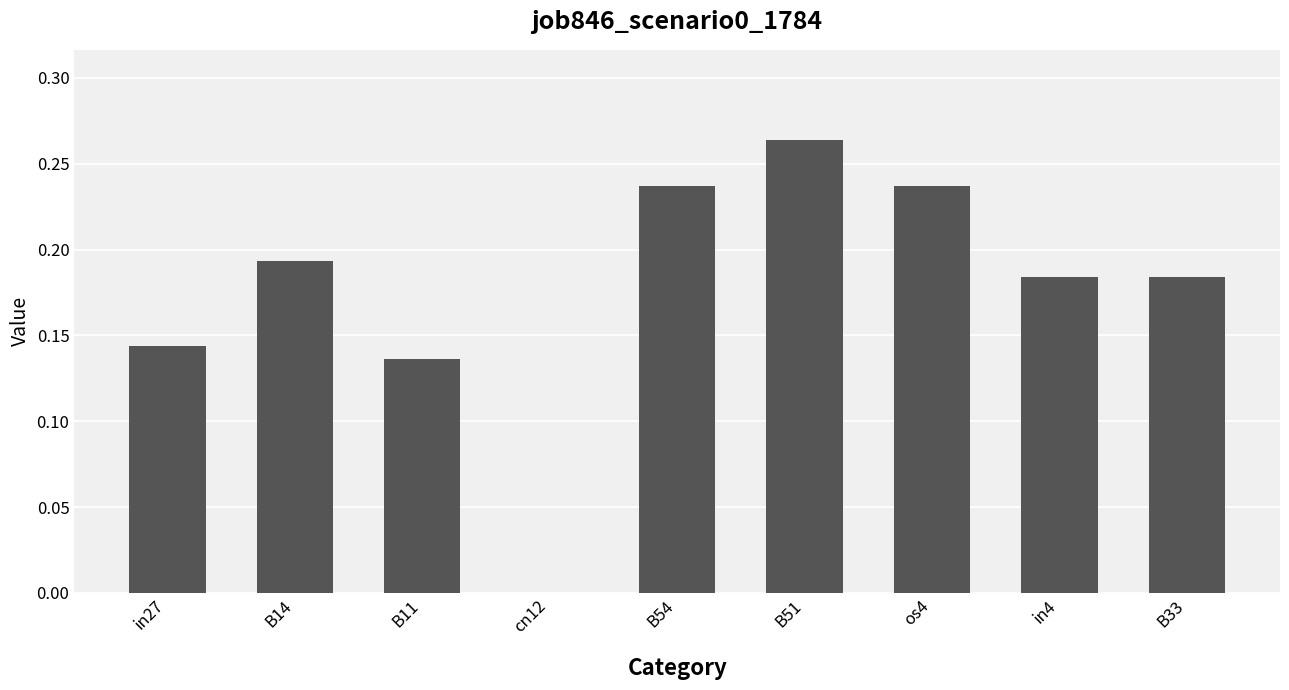

True or false: the data shows 0.0 at cn12.

True